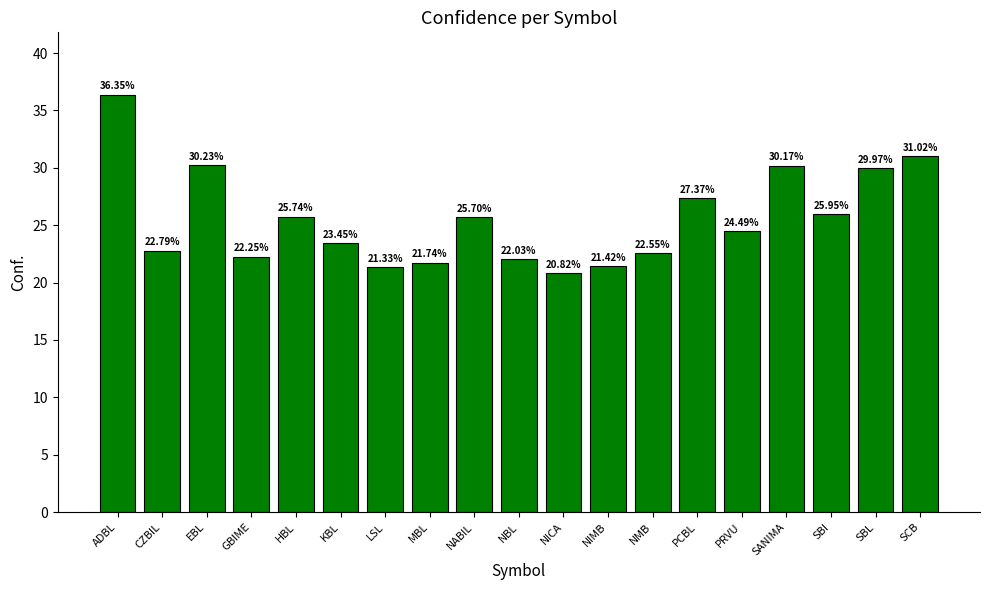

The chart shows a value of 27.4 at PCBL. True or false?

True